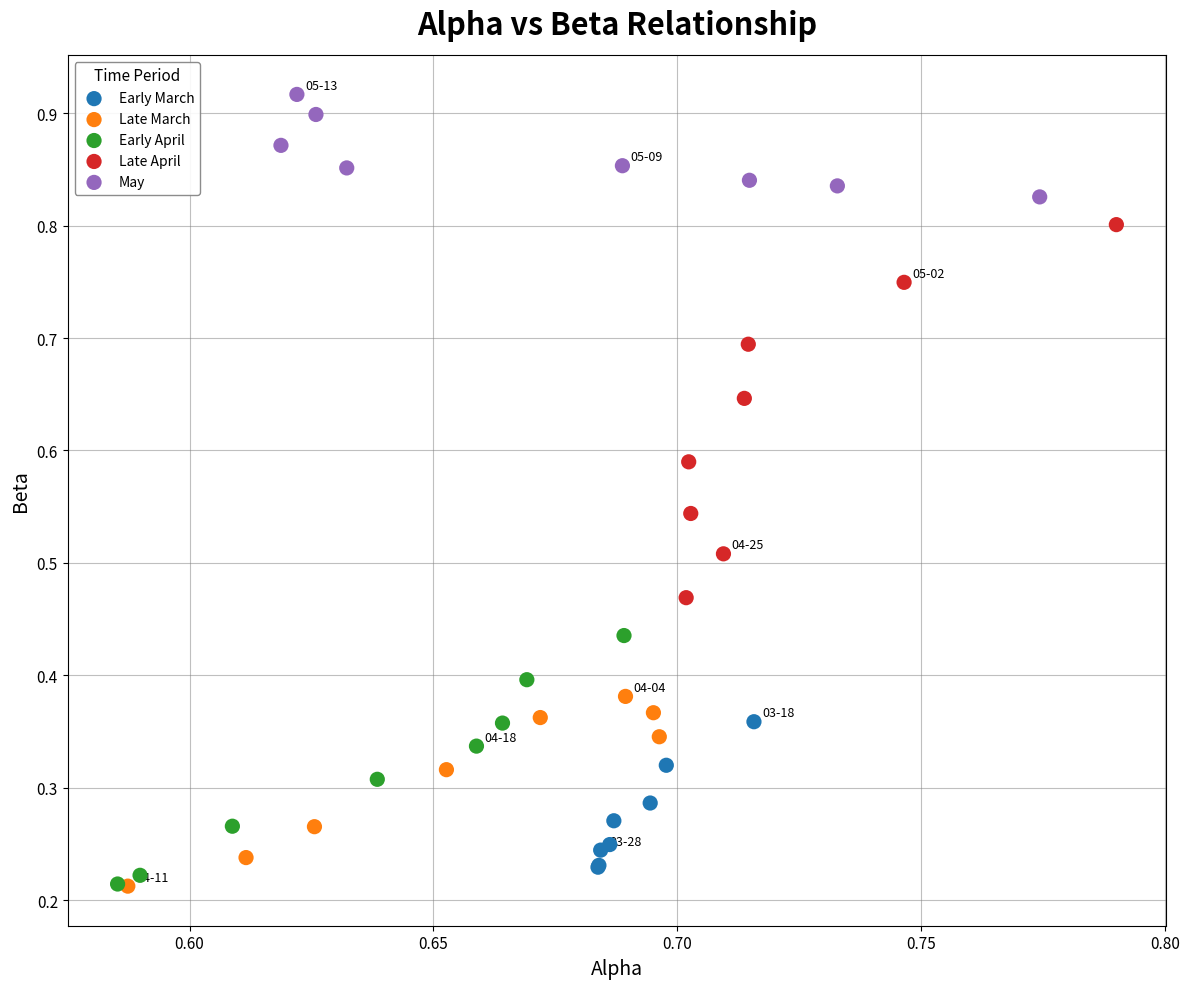

Which series contains the highest Y value?

May